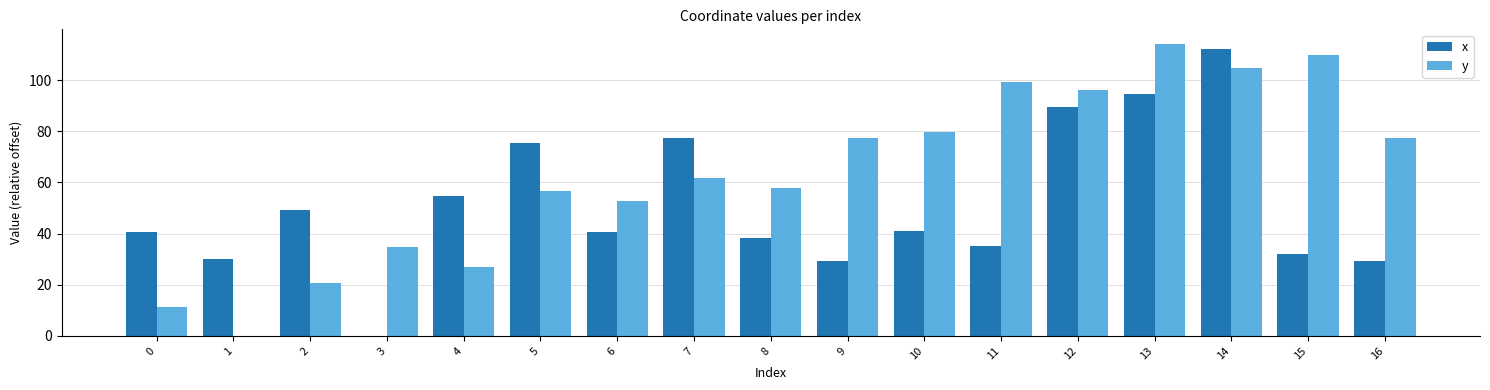

What is the sum of all y values?

1081.4